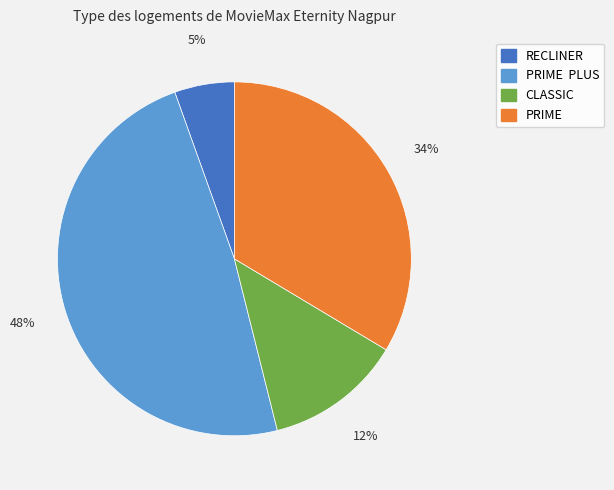

Which has a higher value, RECLINER or PRIME?

PRIME